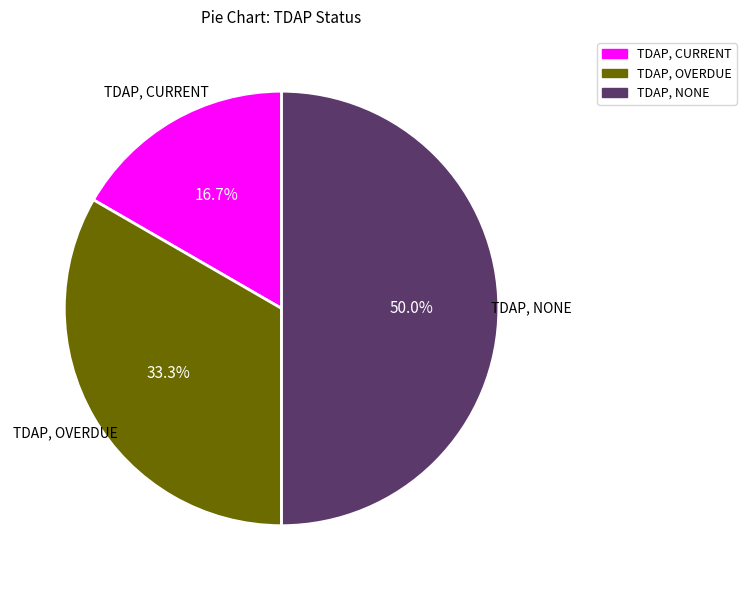

To the nearest percent, what is the difference between the TDAP, OVERDUE and TDAP, CURRENT slice percentages?

17%